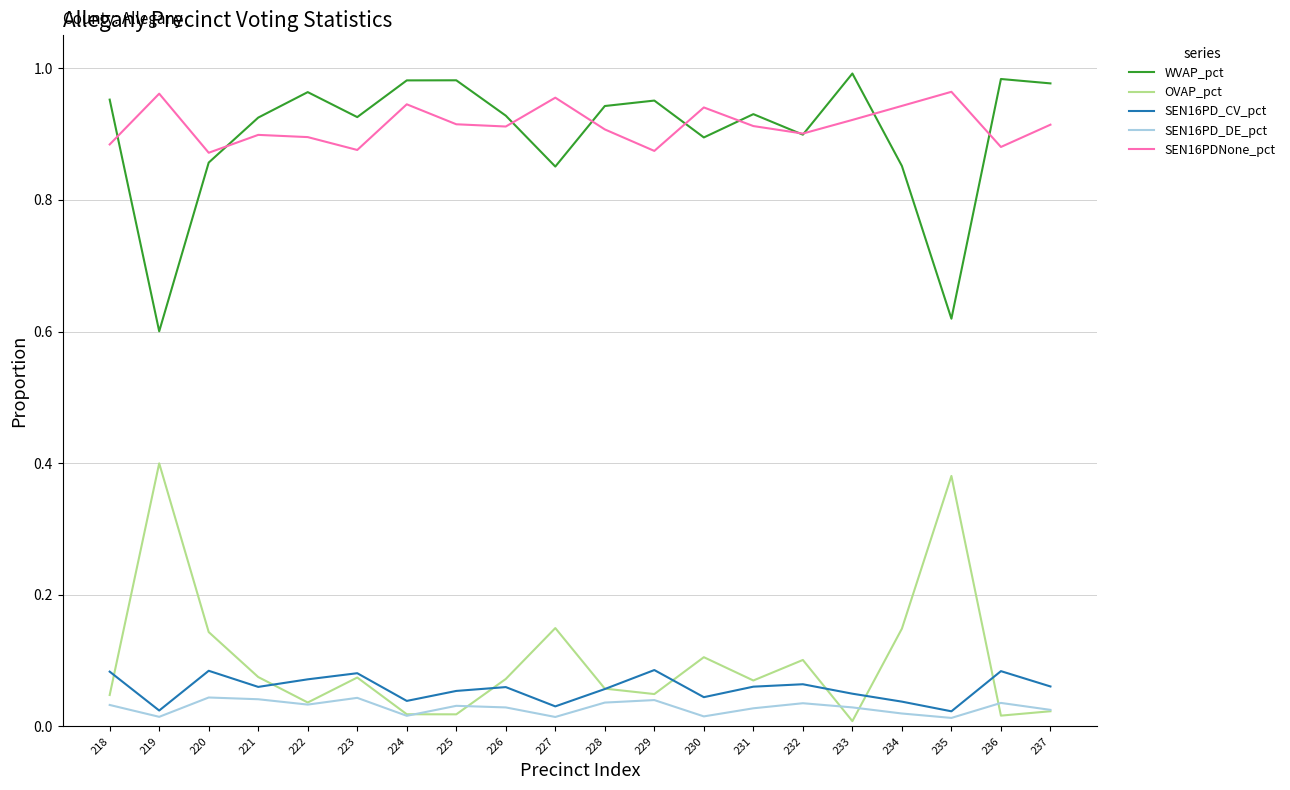

Is the value of SEN16PD_CV_pct at 223 greater than the value of SEN16PD_DE_pct at 236?

Yes